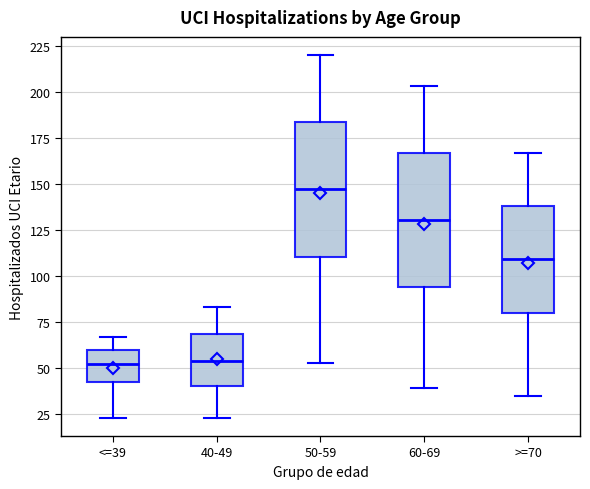

Reading left to right, transcribe this box plot: for each box, give where its median line is, the range the box spans, and where its two whiskers end, as read against the y-axis. The values are not printed on the chart, so give them approximately, as read against the axis.

<=39: median 55, box 45 to 60, whiskers 25 to 65
40-49: median 55, box 40 to 70, whiskers 25 to 85
50-59: median 150, box 110 to 185, whiskers 55 to 220
60-69: median 130, box 95 to 165, whiskers 40 to 205
>=70: median 110, box 80 to 140, whiskers 35 to 165